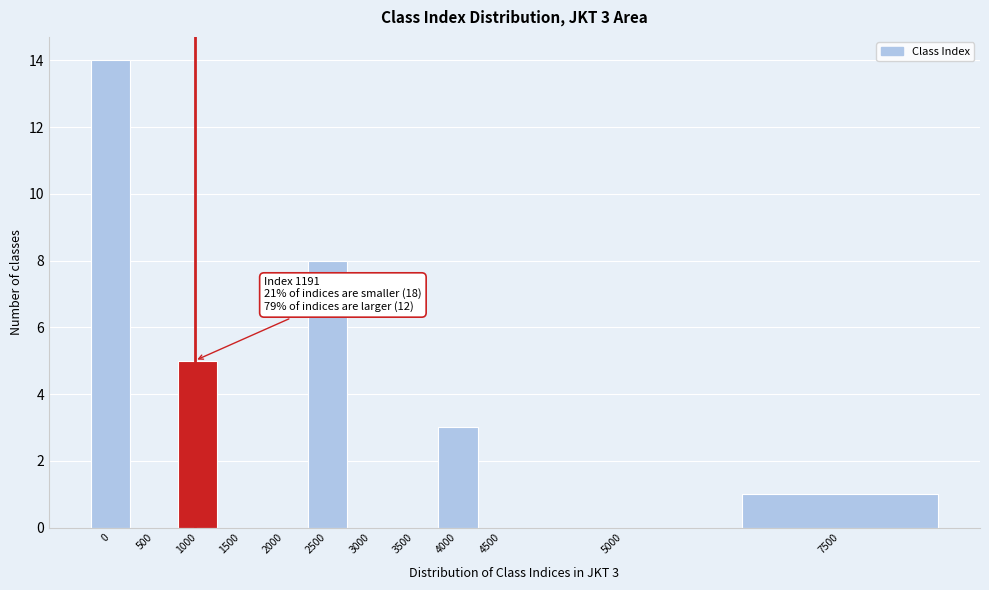

Reading left to right, list all the values displayed in this chart.

0=14	500=0	1000=5	1500=0	2000=0	2500=8	3000=0	3500=0	4000=3	4500=0	5000=0	7500=1